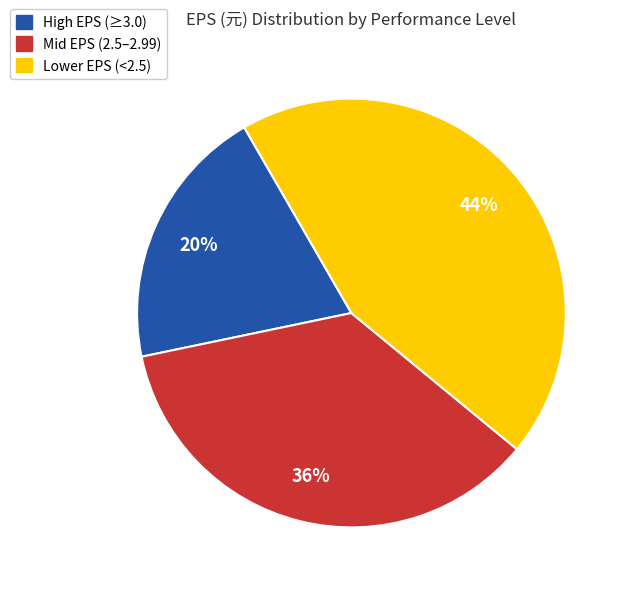

How many slices are in this pie chart?

3